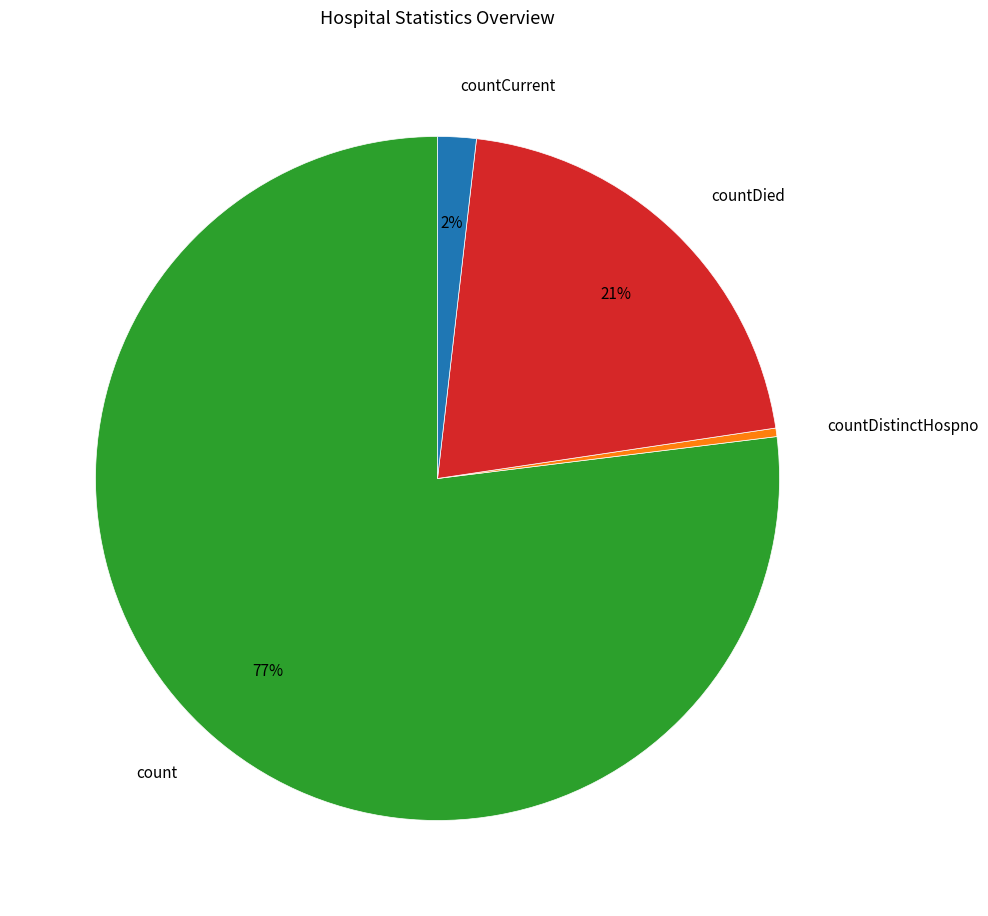

Combined, do countDied and countDistinctHospno account for over 50%?

No